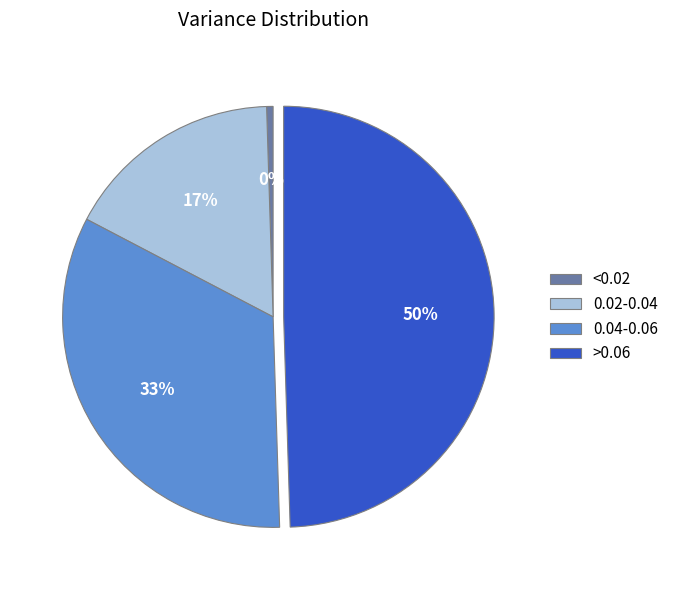

Which category has the smallest portion of the pie?

<0.02